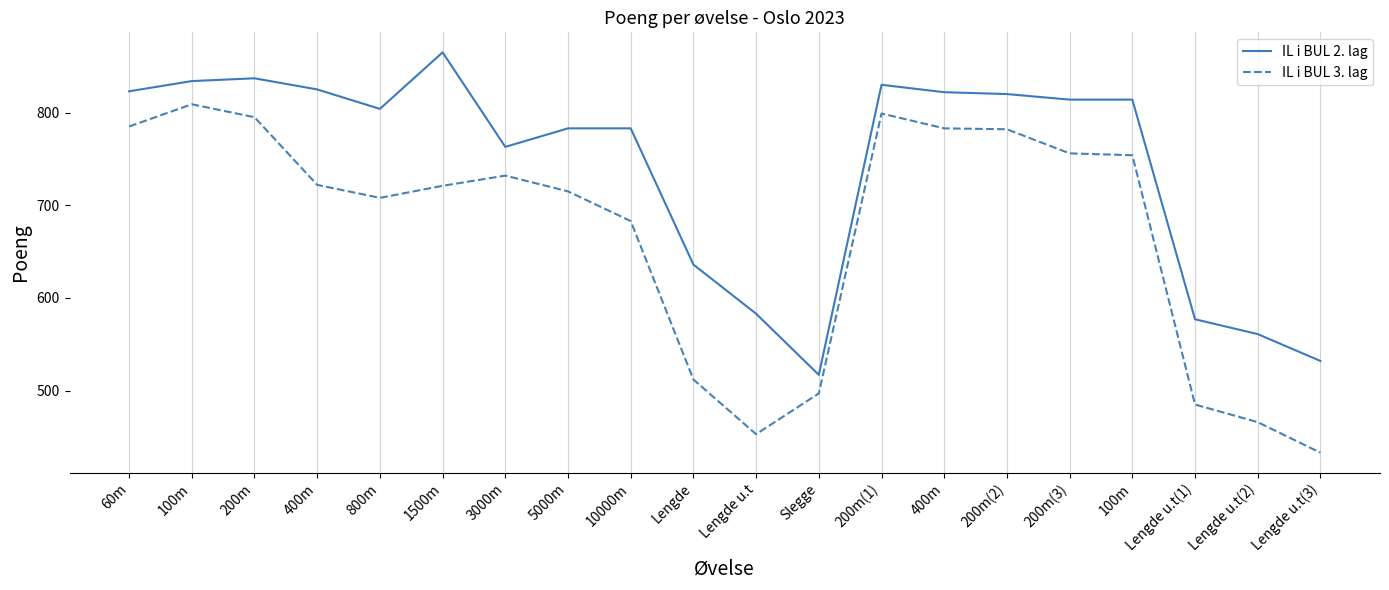

What are all the series names shown in the legend?

IL i BUL 2. lag, IL i BUL 3. lag